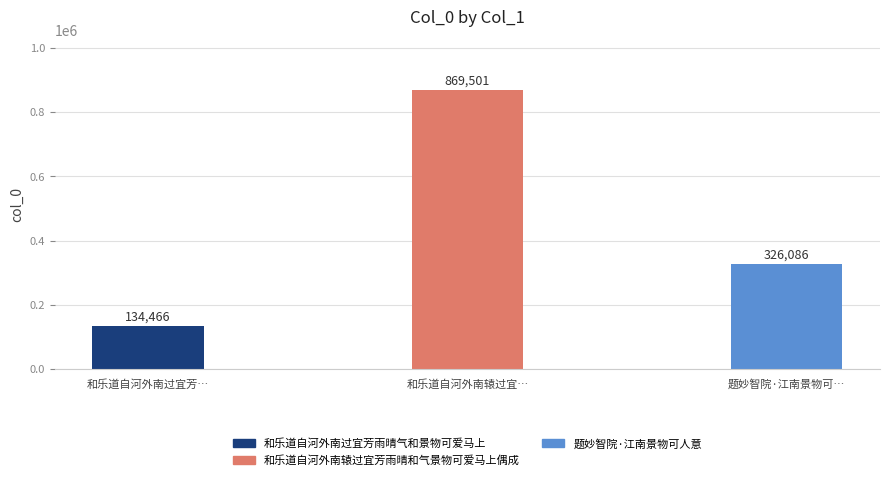

How many data points does each series have?

3